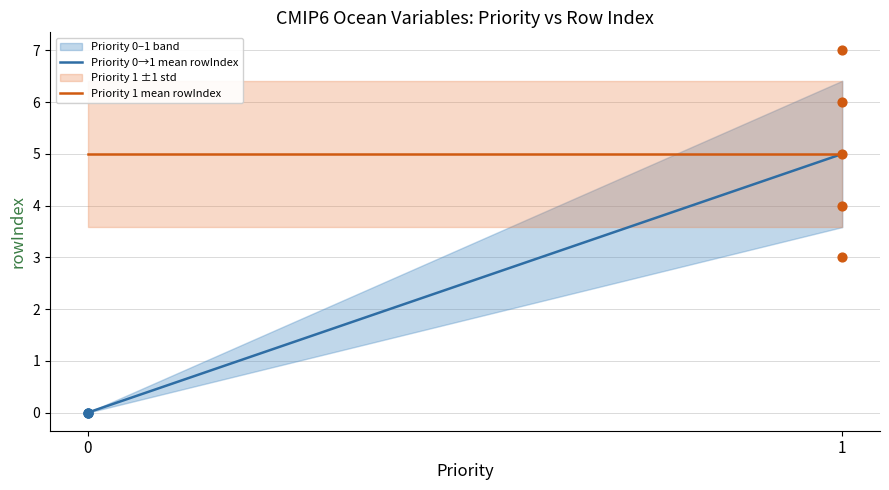

What is the change in value from 1 to 2?

+1